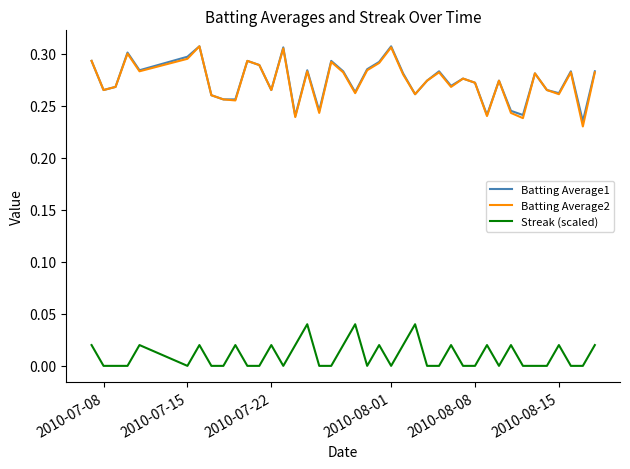

True or false: Streak (scaled) and Batting Average1 cross at least once.

False